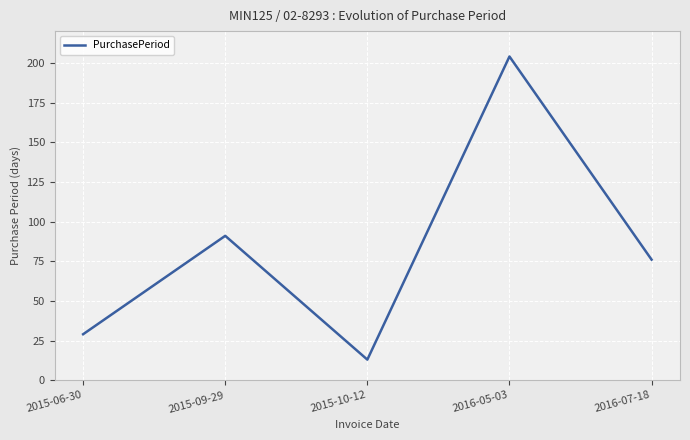

Reading left to right, extract all data points from this chart.

29	91	13	204	76